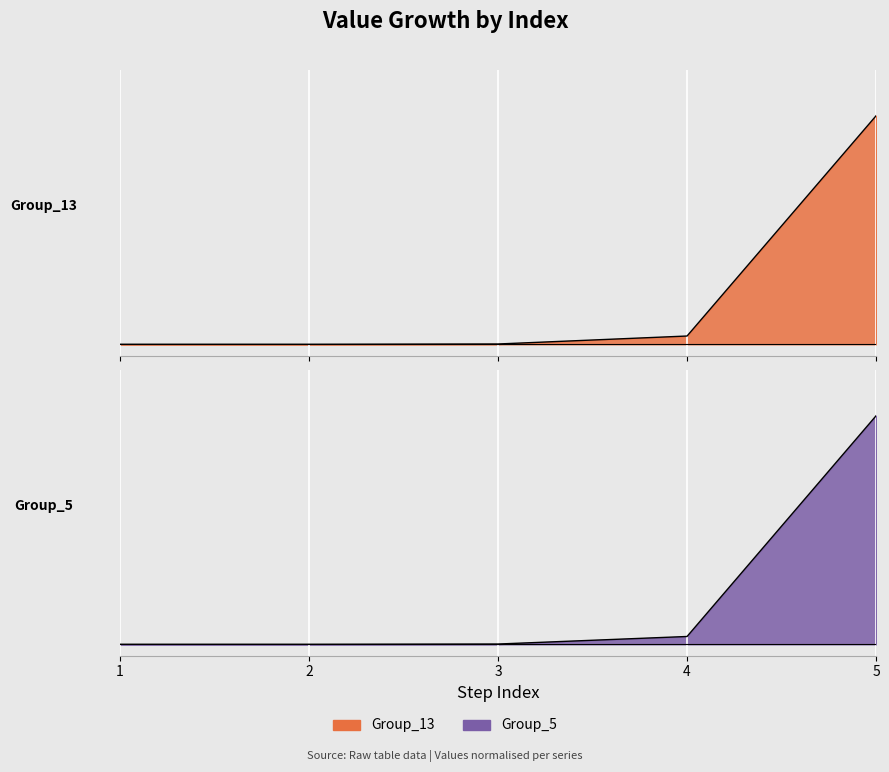

Which series has the largest total across all categories?

Group_13